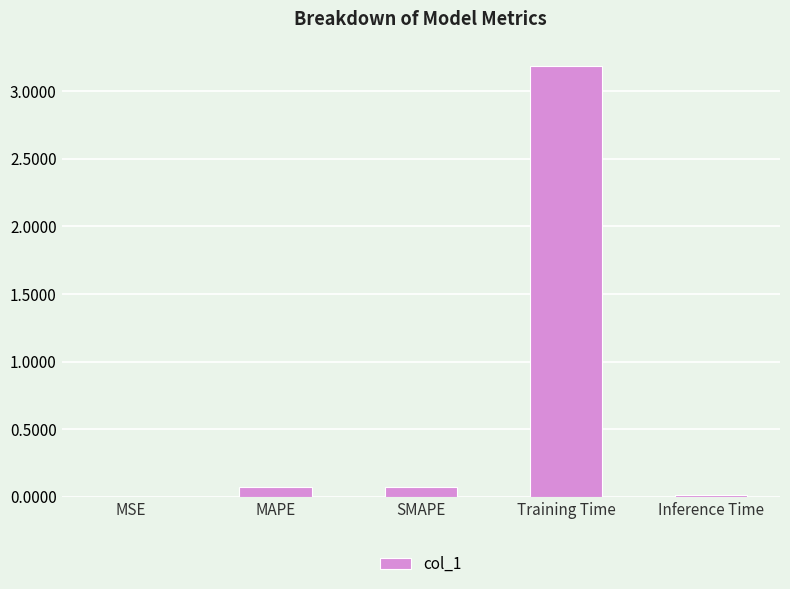

What is the sum of all values?

3.3